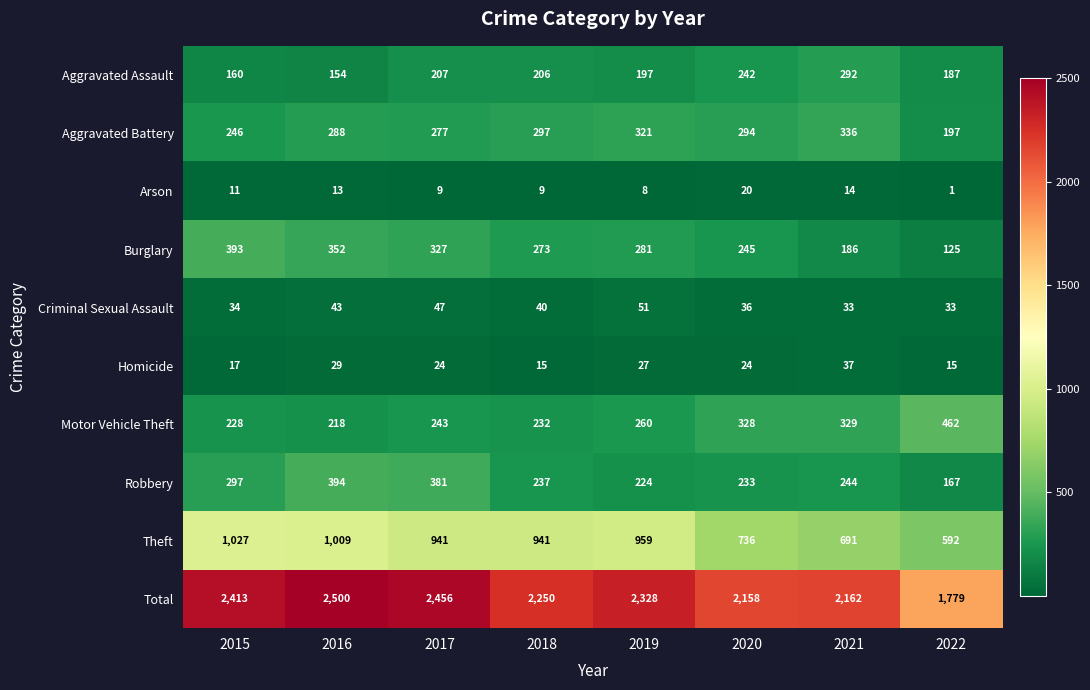

True or false: Aggravated Battery has a value of 246 at 2015.

True